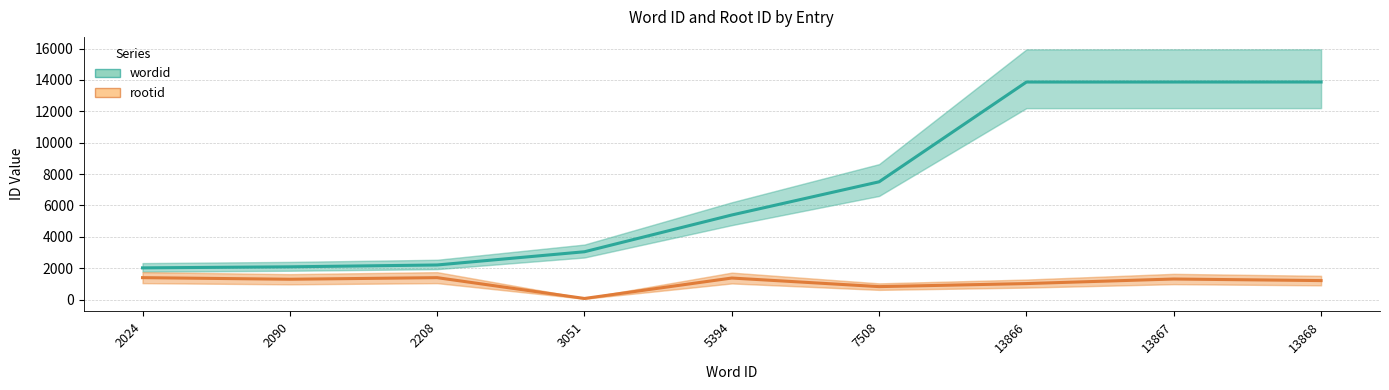

Count the number of categories in the chart.

9